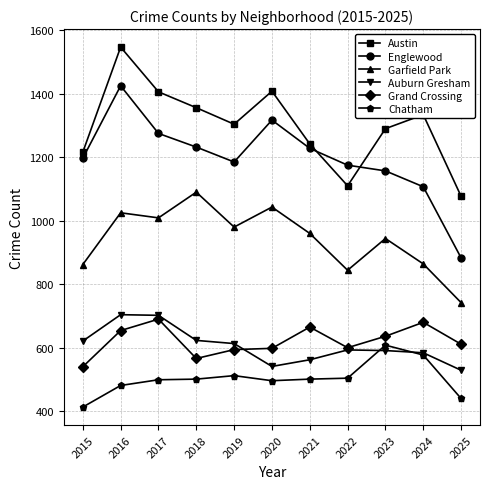

True or false: Auburn Gresham and Englewood cross at least once.

False